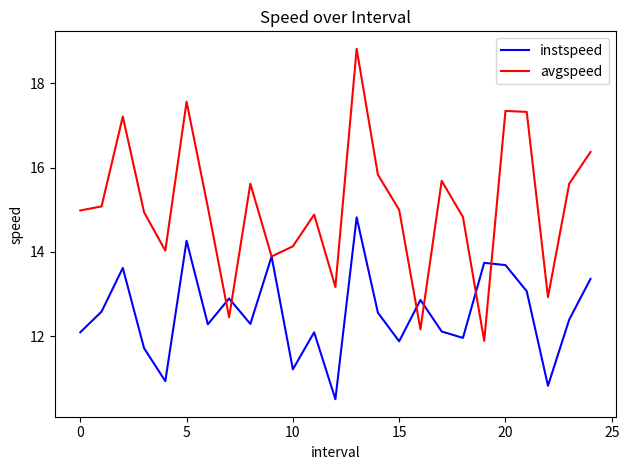

Which series has the largest total across all categories?

avgspeed